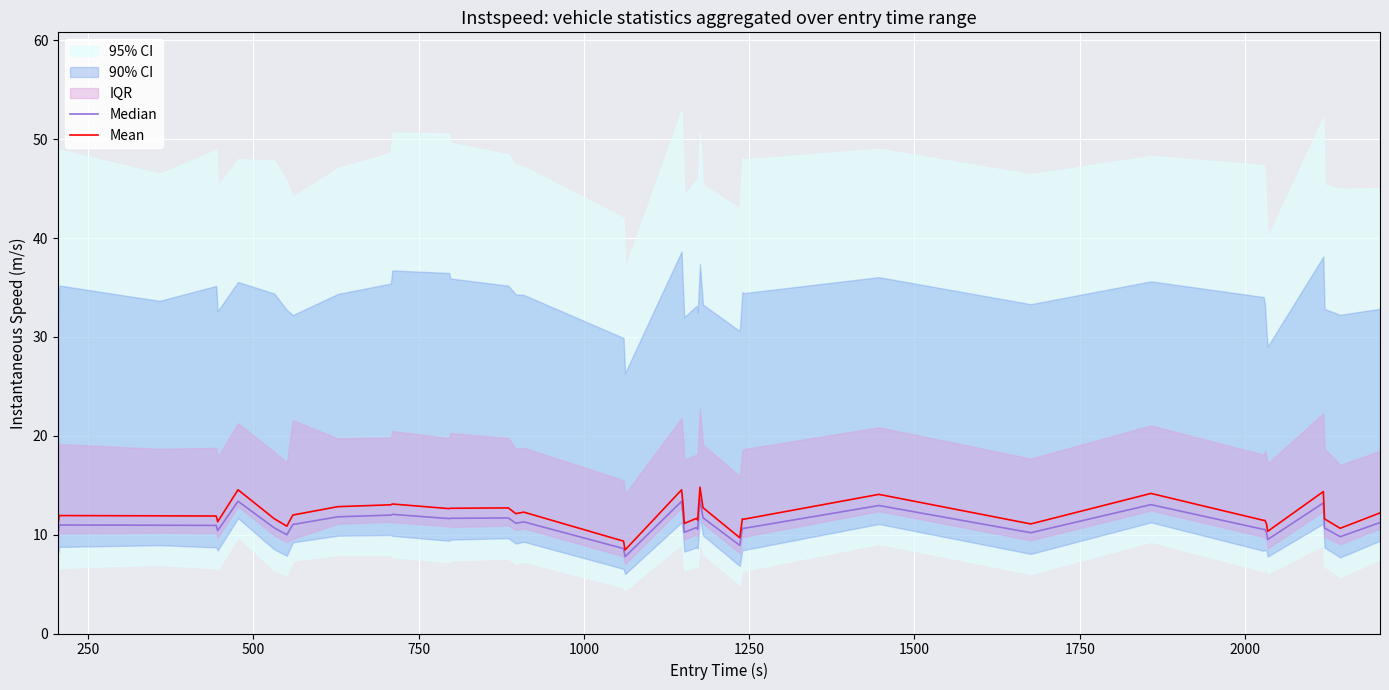

True or false: Mean and Median intersect in this chart.

False